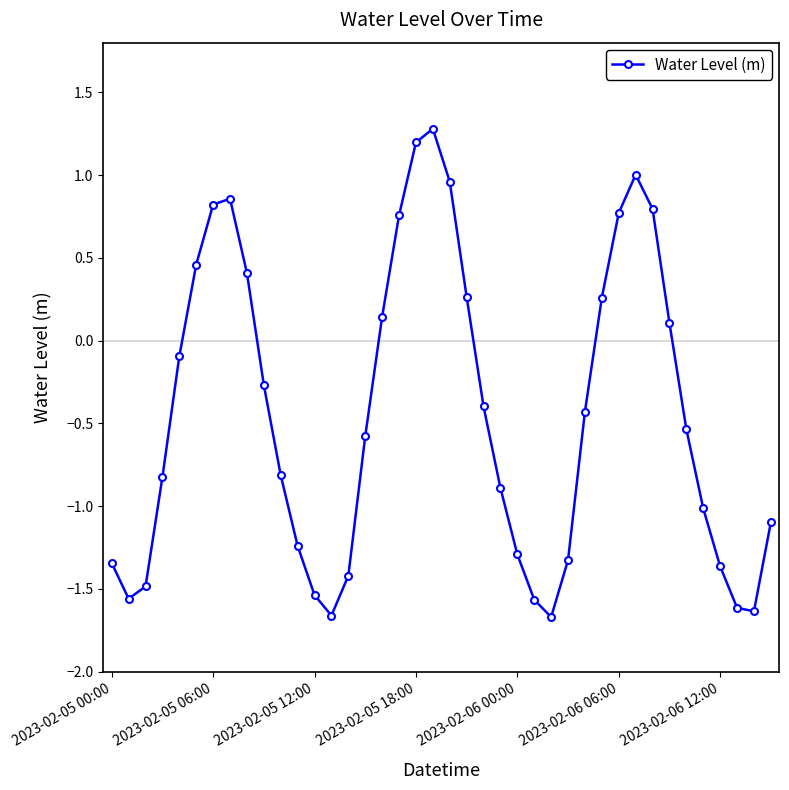

How many negative values are there?

25